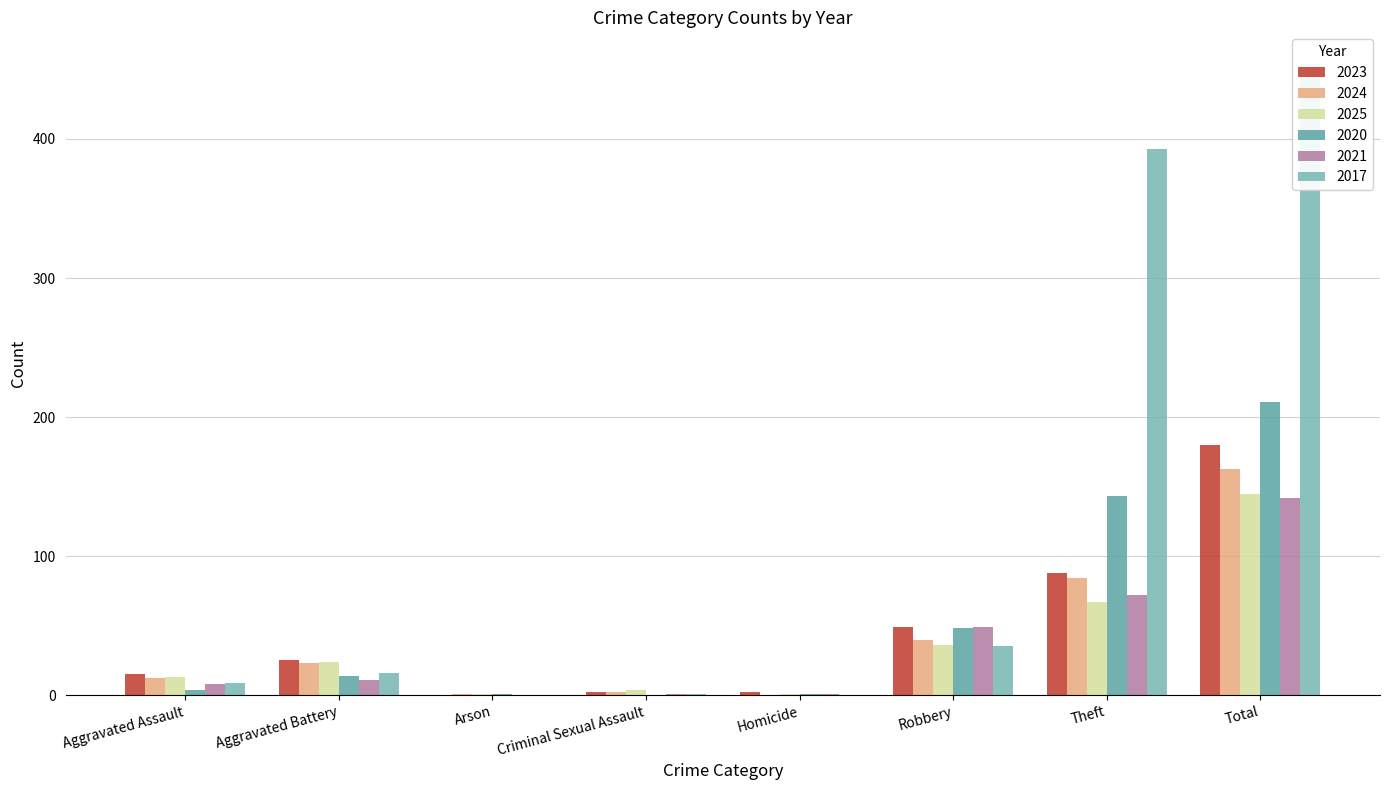

Where is 2025 nearest to the value 73?

Theft